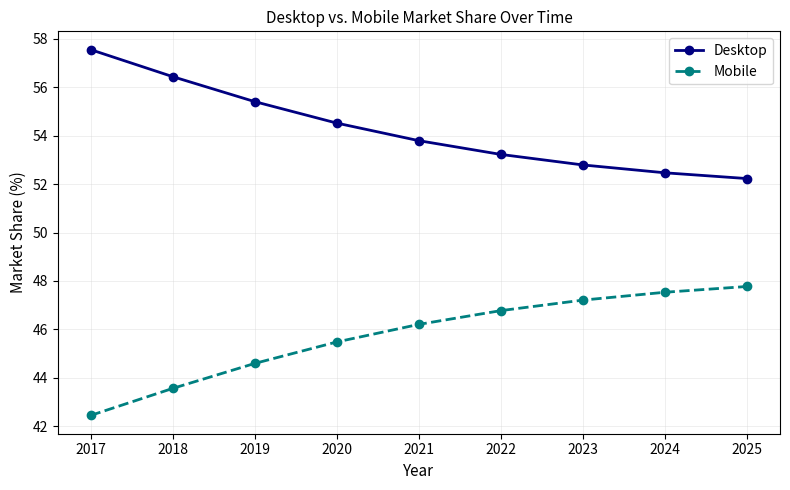

What are all the series names shown in the legend?

Desktop, Mobile